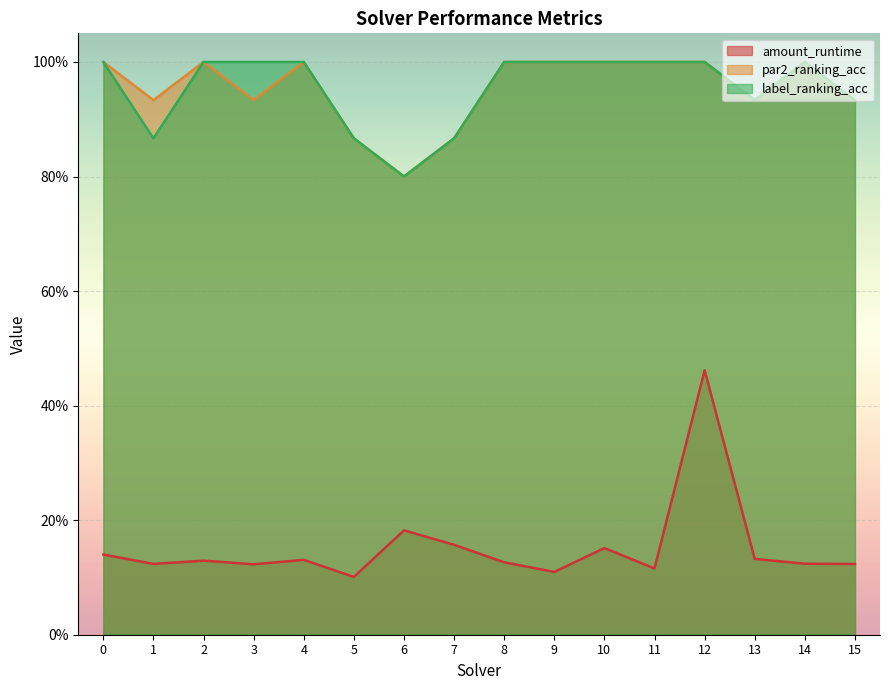

Between 7 and 14, which series saw the biggest shift?

par2_ranking_acc